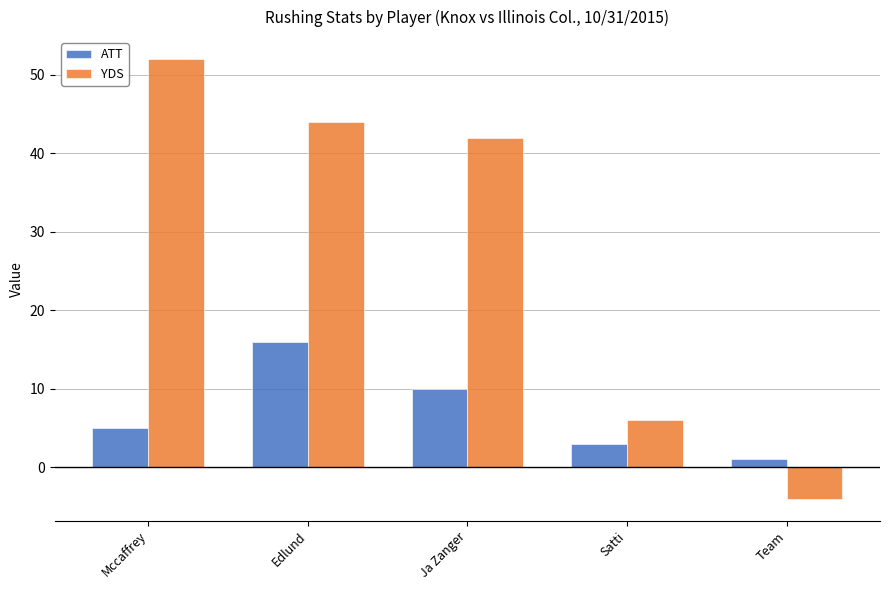

What value does the ATT series have at Ja Zanger, to the nearest 10?

10